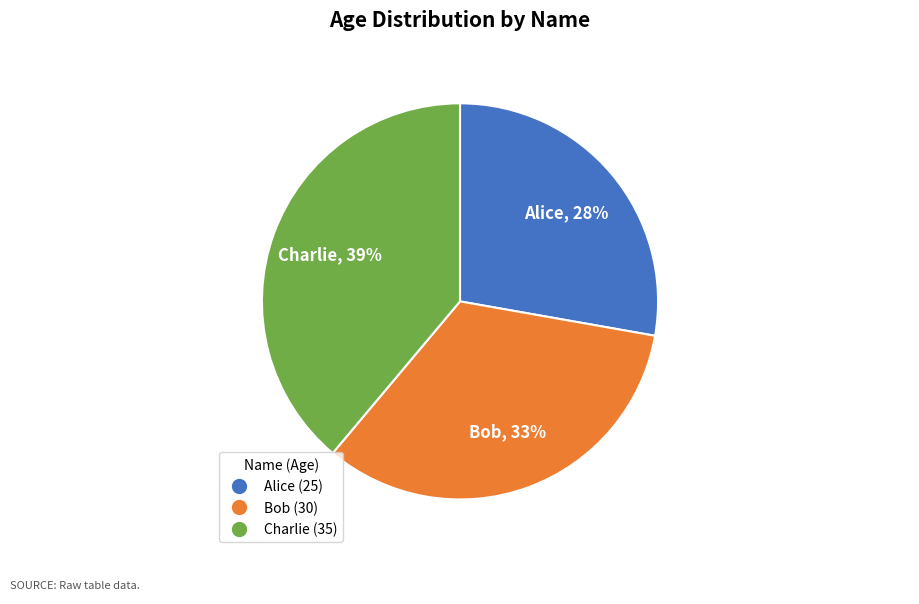

Approximately how many times larger is the value at Charlie compared to Alice?

1.4